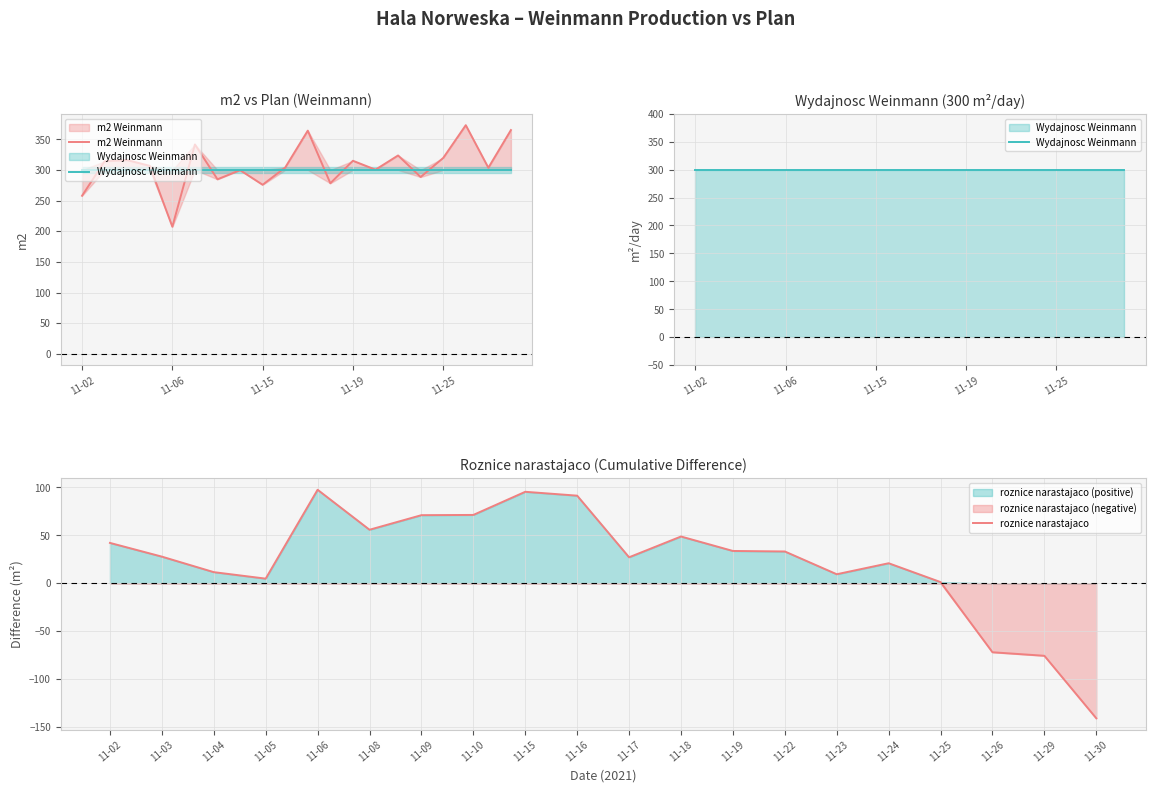

How many categories are shown in the chart?

20